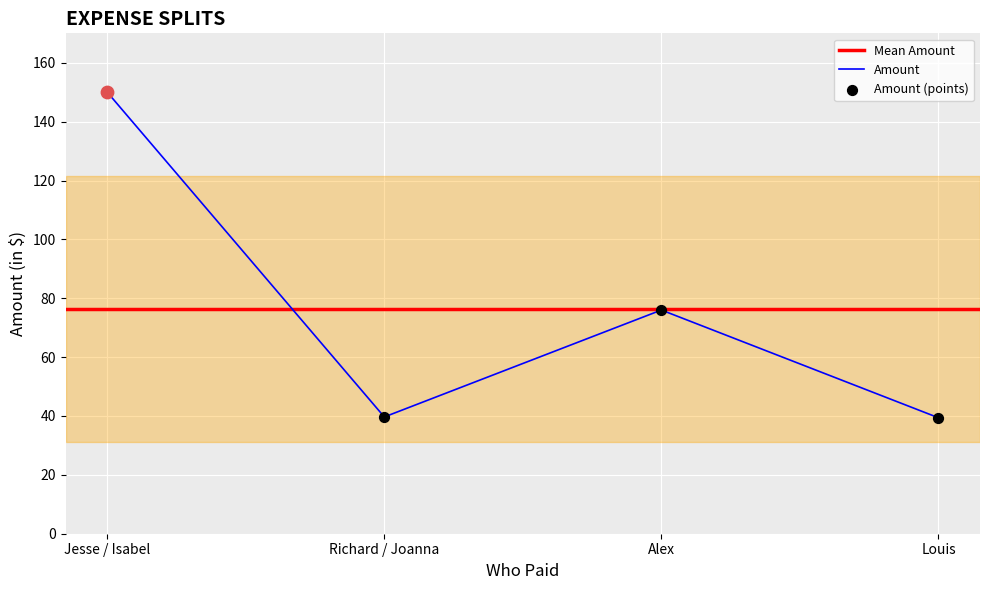

The Amount series shows 63.9 at Richard / Joanna. True or false?

False